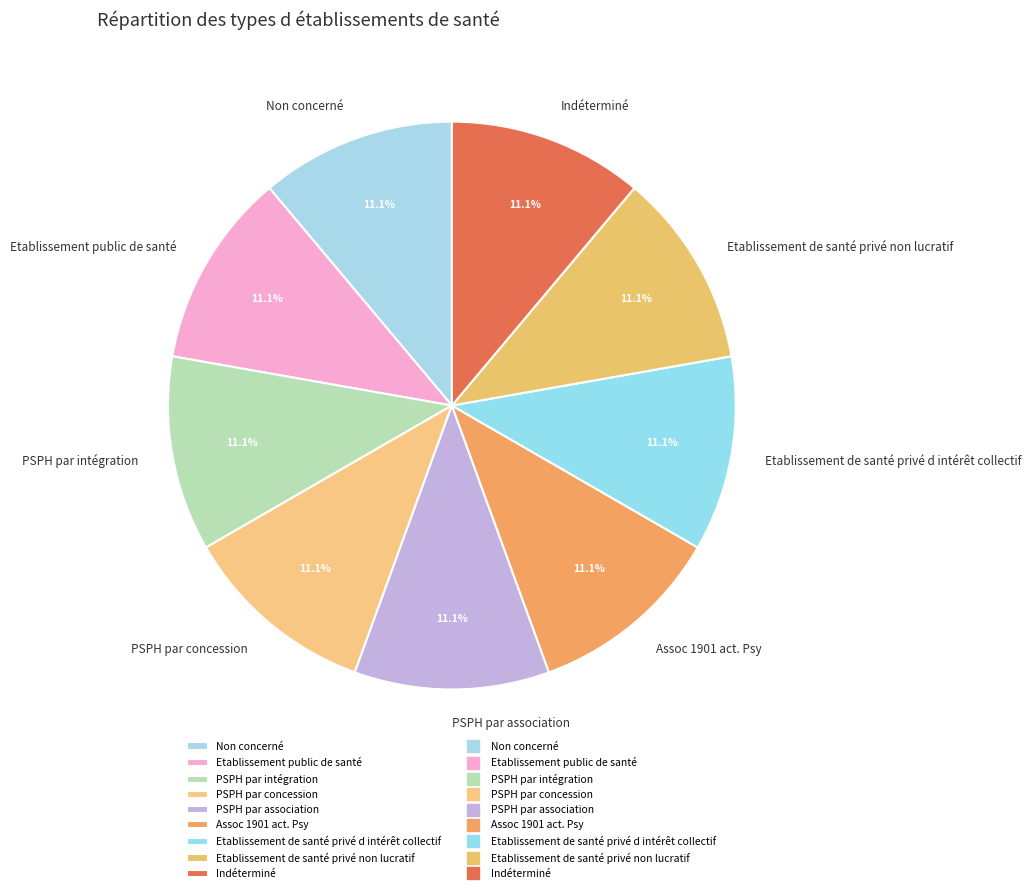

Do Indéterminé and Etablissement public de santé together represent more than half of the pie?

No